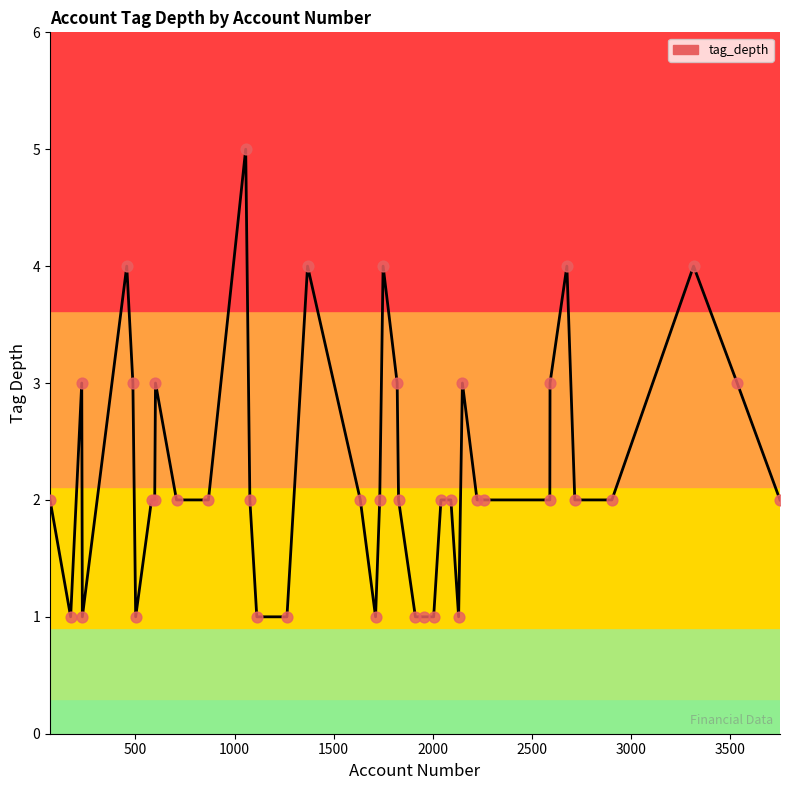

What is the maximum value shown in the chart?

5